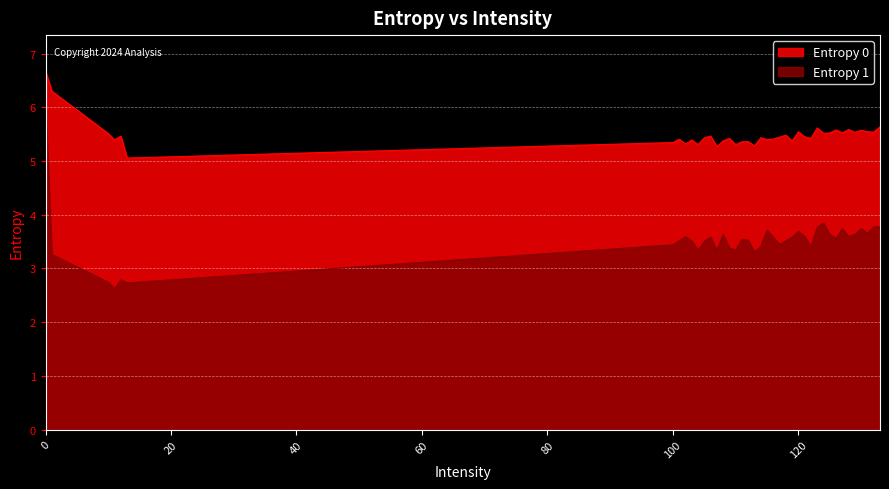

True or false: Entropy 0 and Entropy 1 intersect in this chart.

False